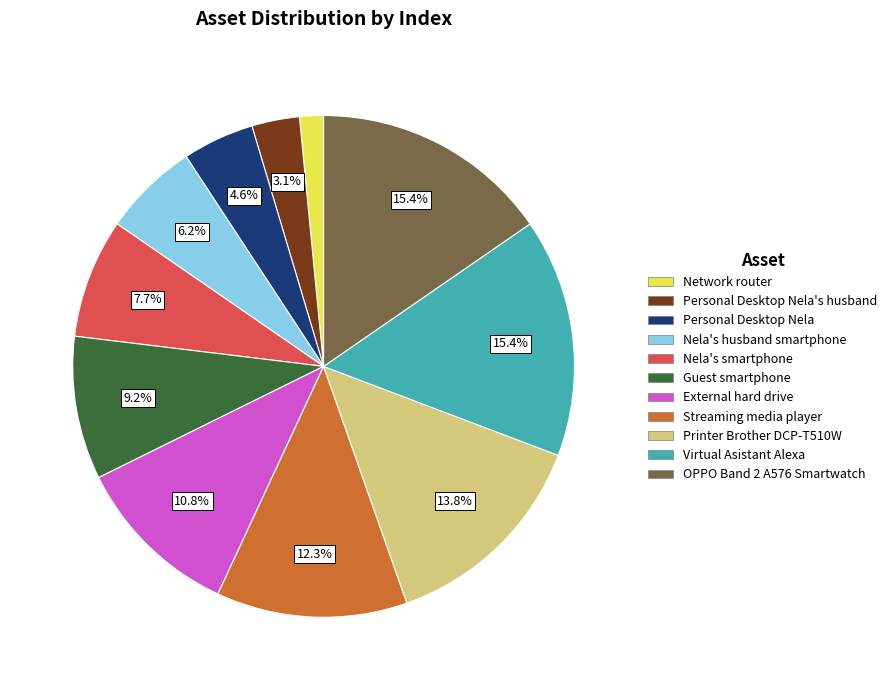

Does any single category account for the majority?

No